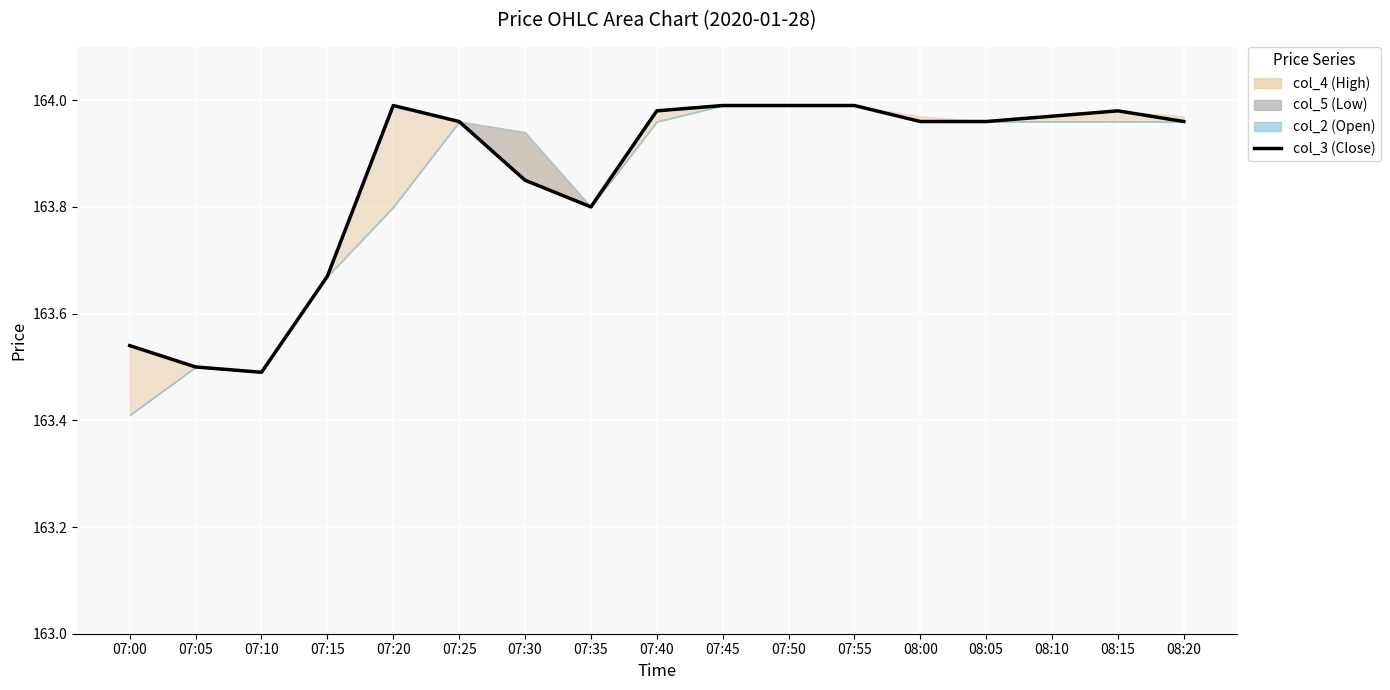

Read the value at 08:00.

164.0